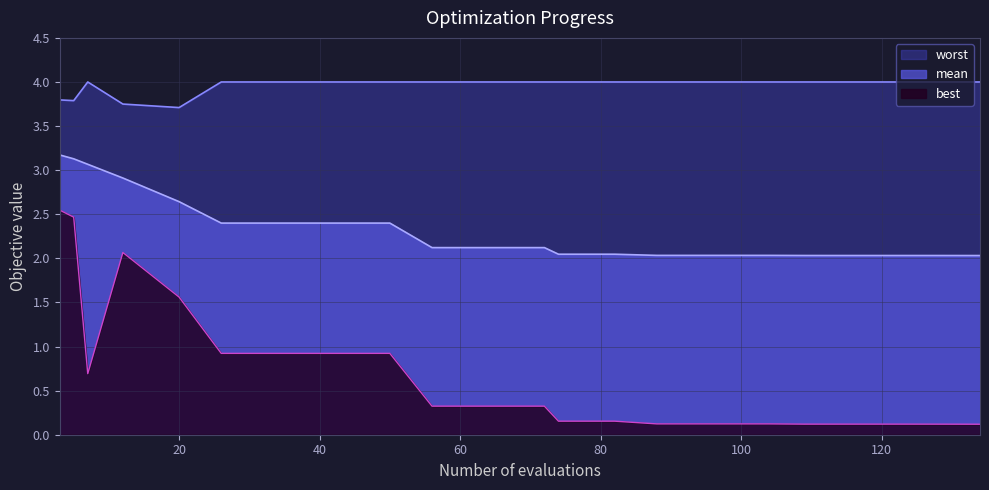

Reading left to right, list all the values displayed in this chart.

mean: 3=3.2	5=3.1	7=3.1	12=2.9	20=2.6	26=2.4	34=2.4	42=2.4	50=2.4	56=2.1	64=2.1	72=2.1	74=2.0	82=2.0	88=2.0	96=2.0	104=2.0	109=2.0	114=2.0	122=2.0	128=2.0	134=2.0
best: 3=2.5	5=2.5	7=0.7	12=2.1	20=1.6	26=0.9	34=0.9	42=0.9	50=0.9	56=0.3	64=0.3	72=0.3	74=0.2	82=0.2	88=0.1	96=0.1	104=0.1	109=0.1	114=0.1	122=0.1	128=0.1	134=0.1
worst: 3=3.8	5=3.8	7=4.0	12=3.7	20=3.7	26=4.0	34=4.0	42=4.0	50=4.0	56=4.0	64=4.0	72=4.0	74=4.0	82=4.0	88=4.0	96=4.0	104=4.0	109=4.0	114=4.0	122=4.0	128=4.0	134=4.0